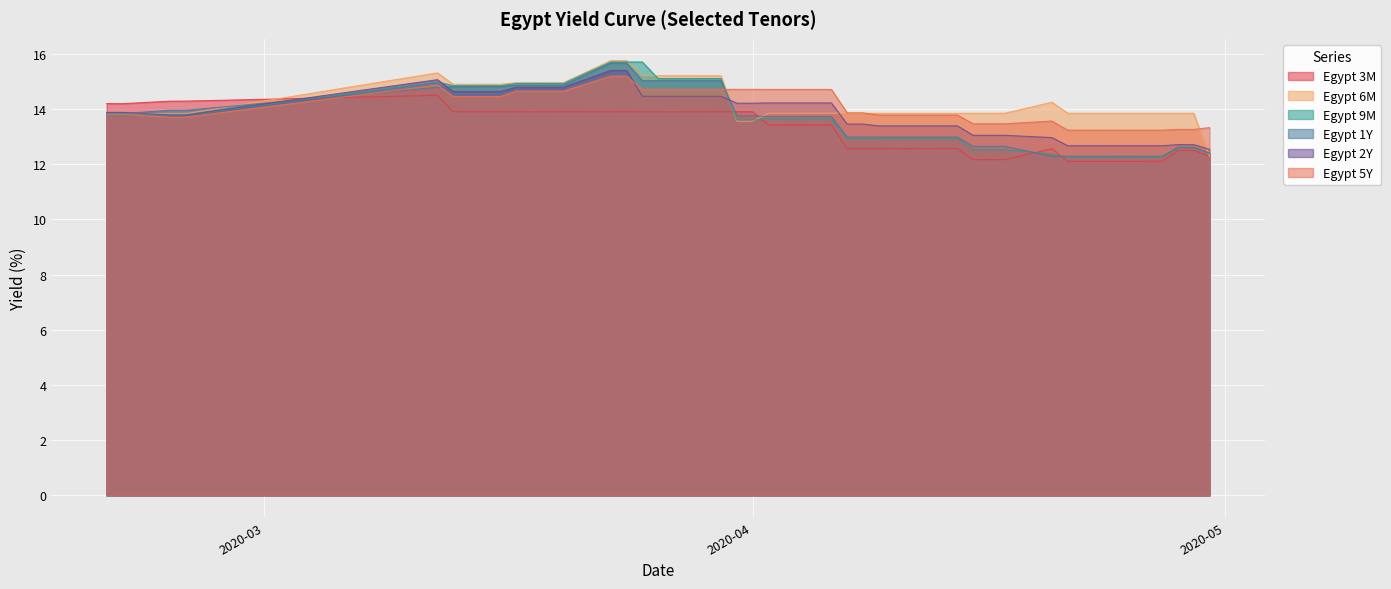

Where does the Egypt 2Y series first go above 13?

2020-02-20